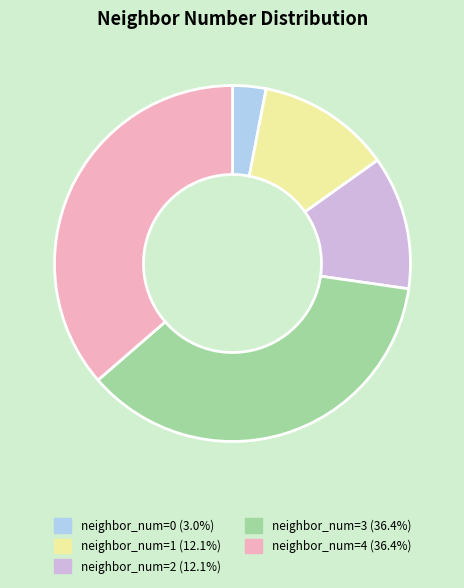

What is the ratio of the value at neighbor_num=1 (12.1%) to the value at neighbor_num=4 (36.4%)?

0.3